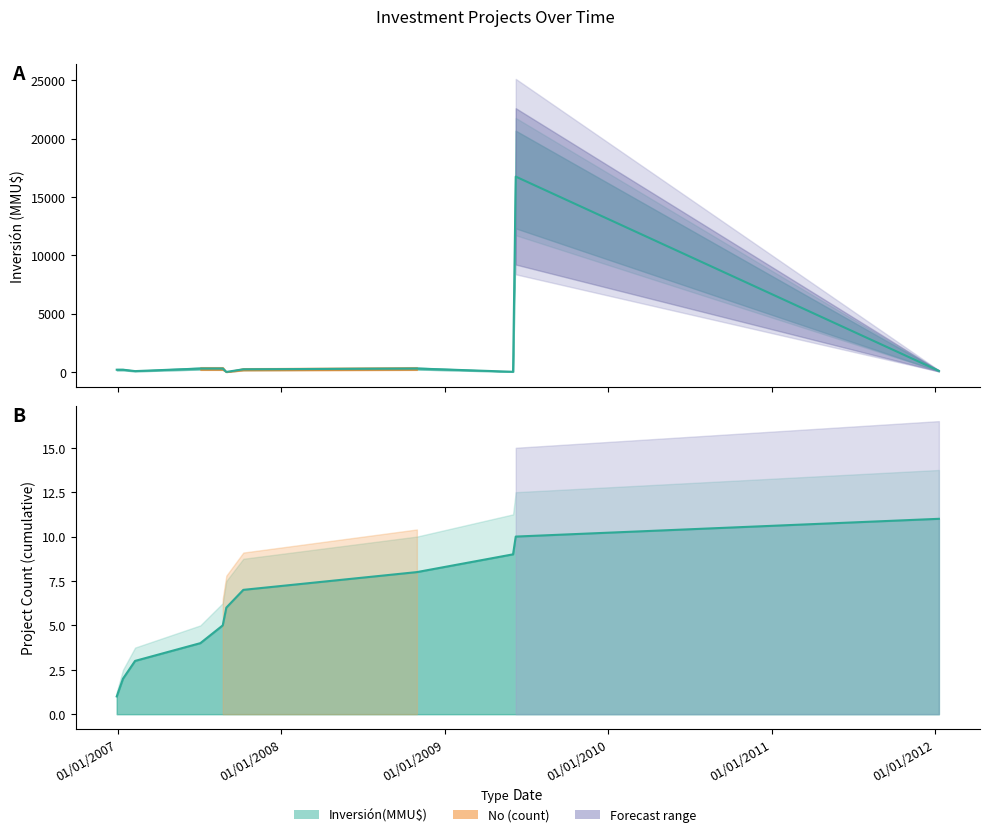

Where does the data first go above 200?

04/07/2007